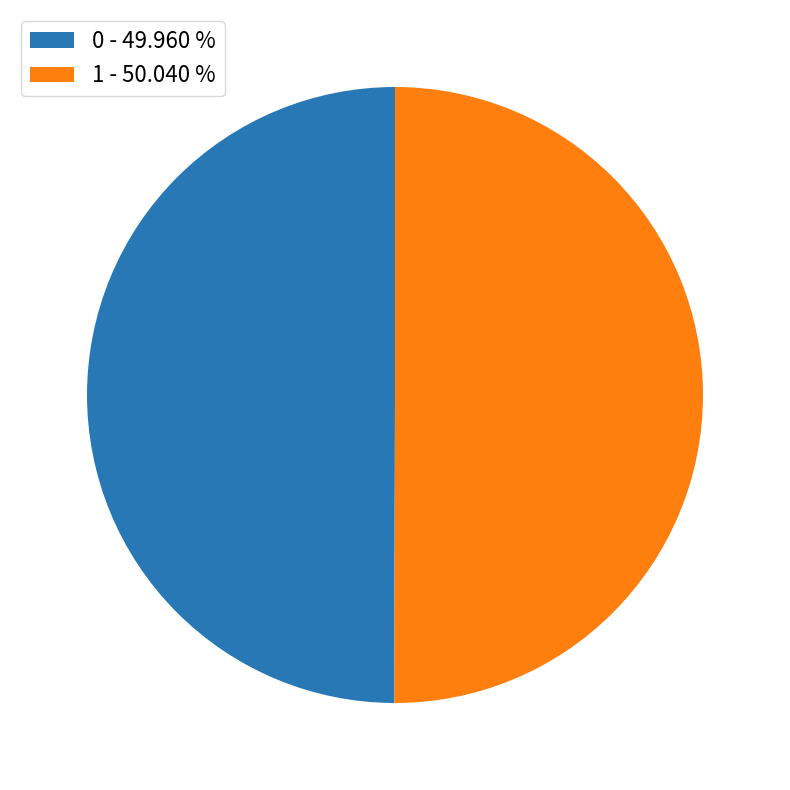

What is the ratio of the value at 1 - 50.040 % to the value at 0 - 49.960 %?

1.0